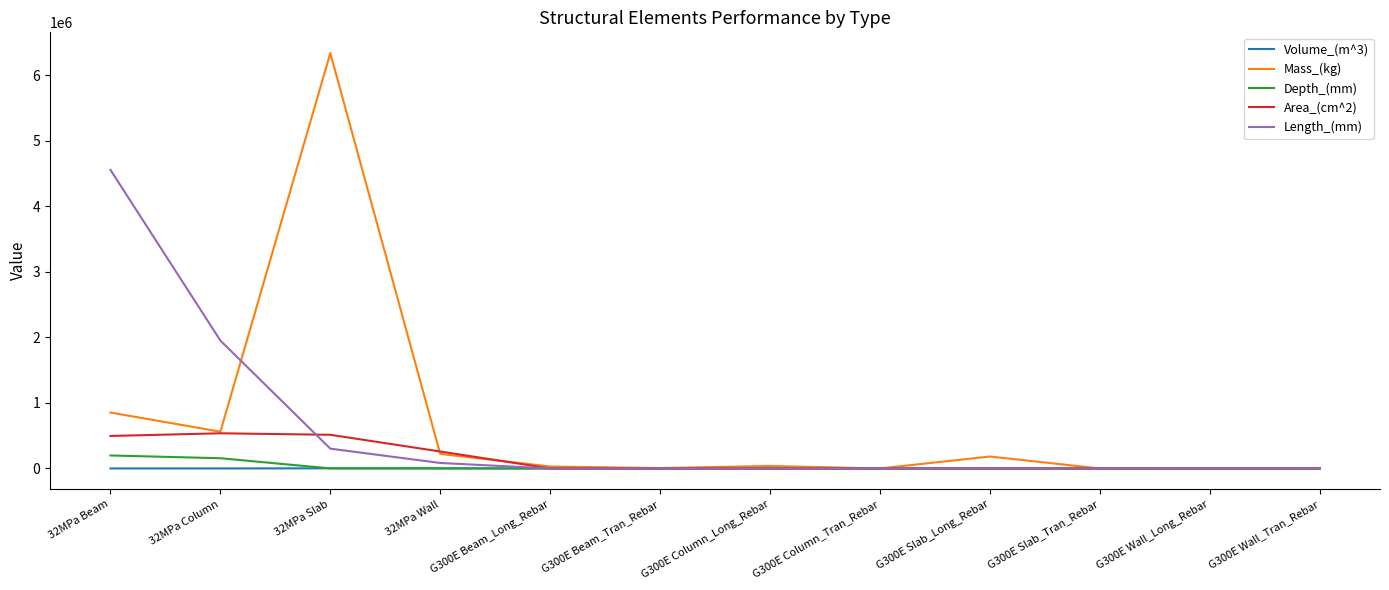

What is the difference between the maximum and second lowest values in the Mass_(kg) series?

6338568.5